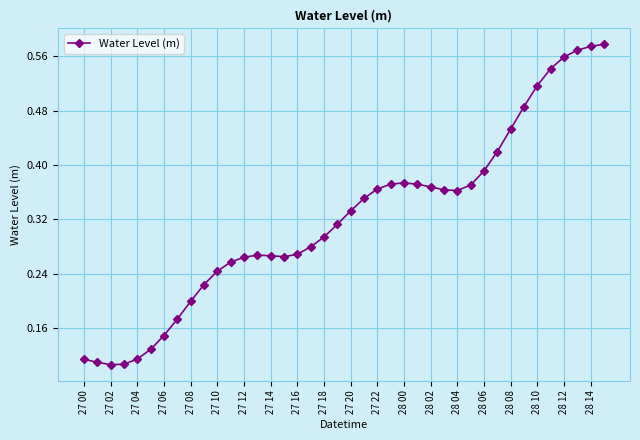

What is the sum of all values?

12.9